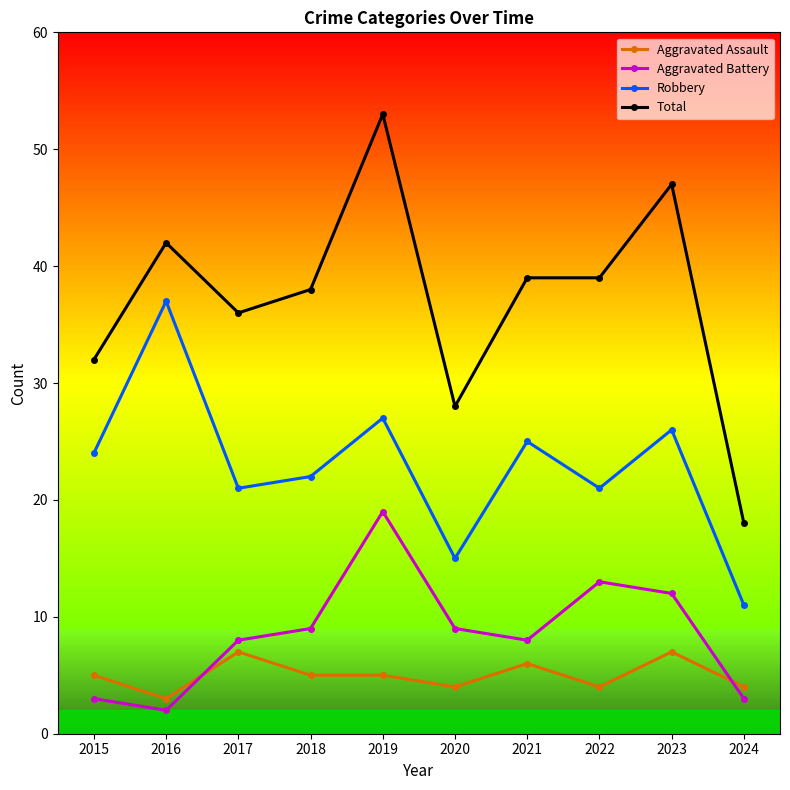

Is this an area chart (filled region under the line)?

No